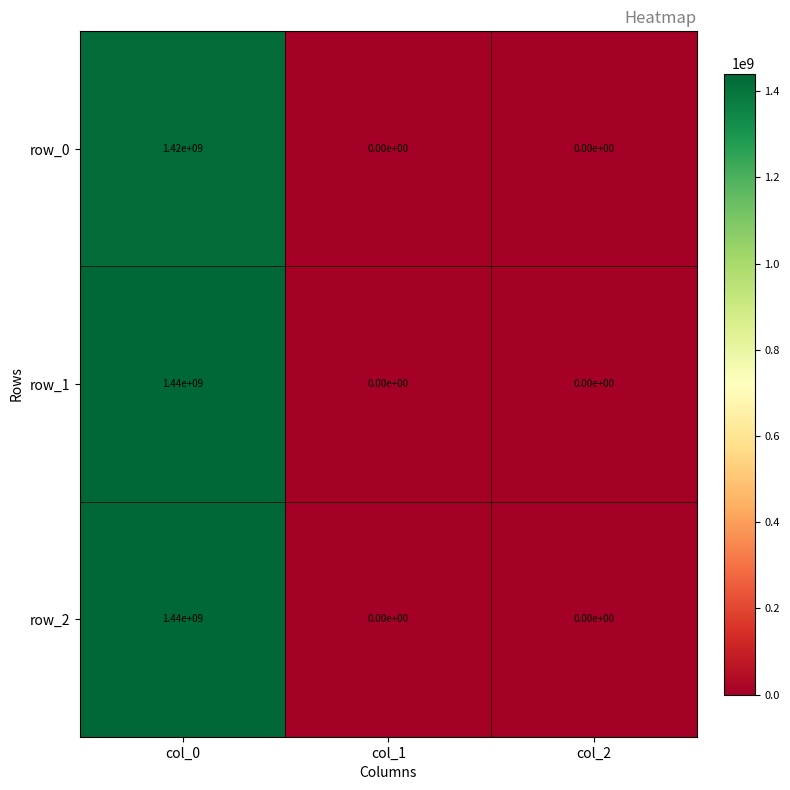

Reading right to left, extract all data points from this chart.

row_0: 0	0	1420000000
row_1: 0	0	1440000000
row_2: 0	0	1440000000